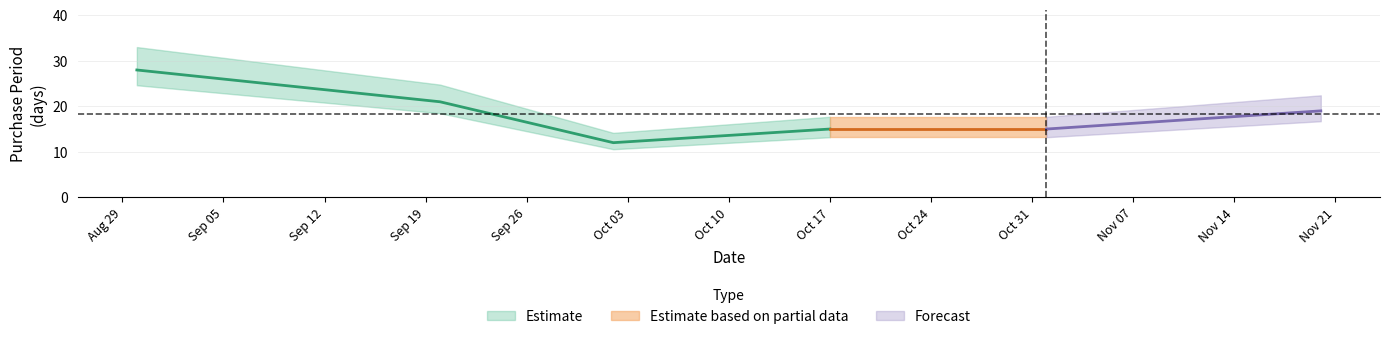

Which label corresponds to the largest value in the chart?

2017-08-30